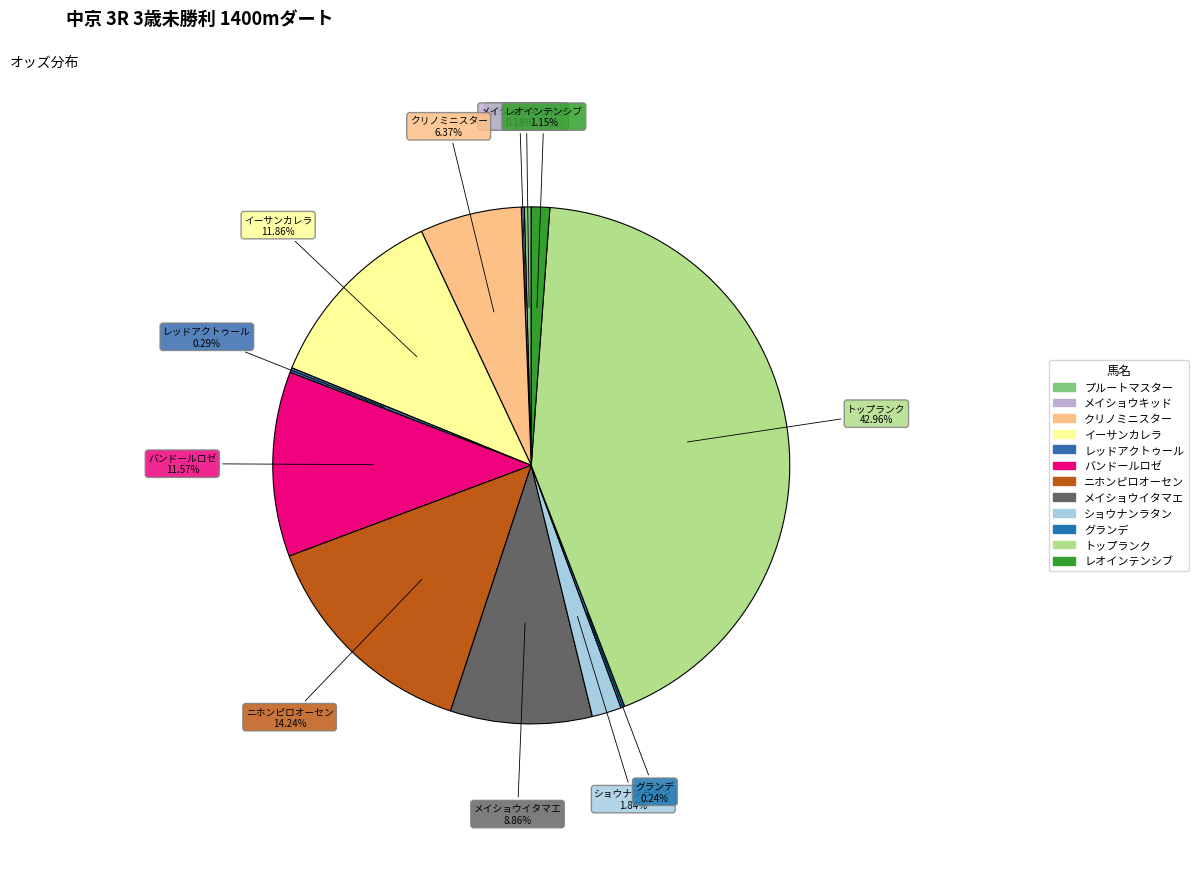

Does クリノミニスター account for over 50% of the chart?

No